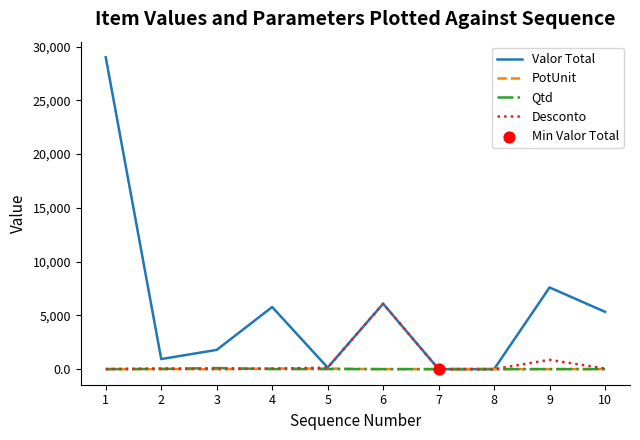

Which series has the widest spread of values?

Valor Total